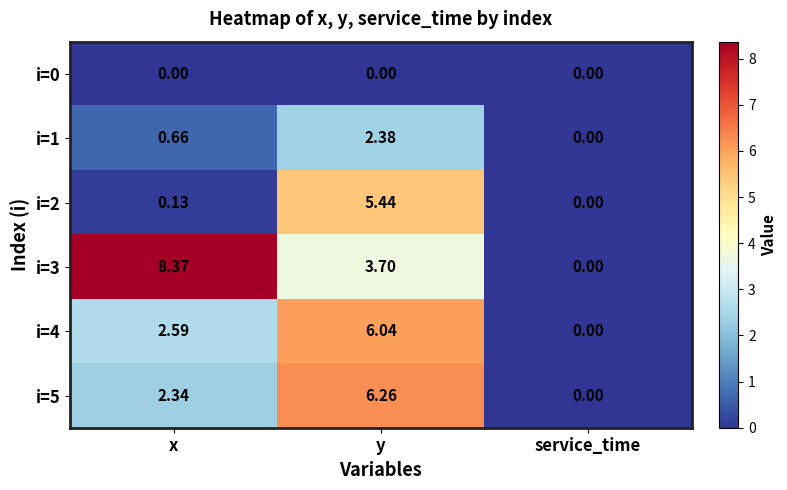

Which category has the lowest value in the i=3 series?

service_time